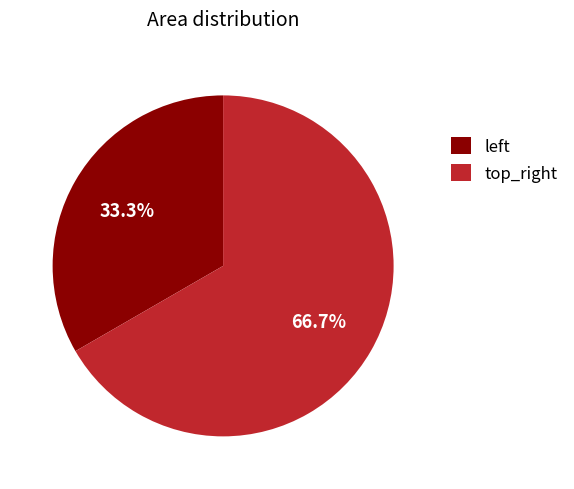

How many slices are in this pie chart?

2